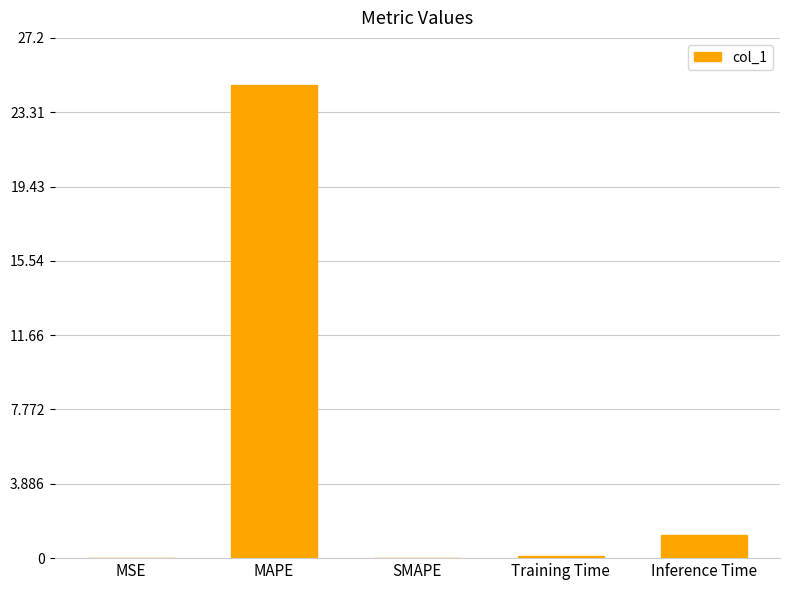

What is the sum of all values?

26.0